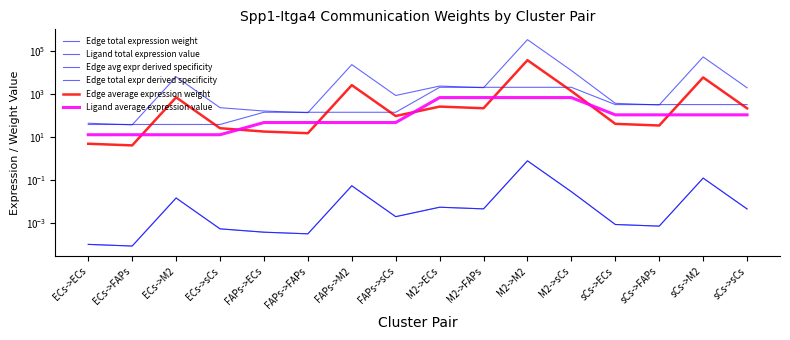

Which series changed the most between FAPs->ECs and sCs->sCs?

Edge total expression weight